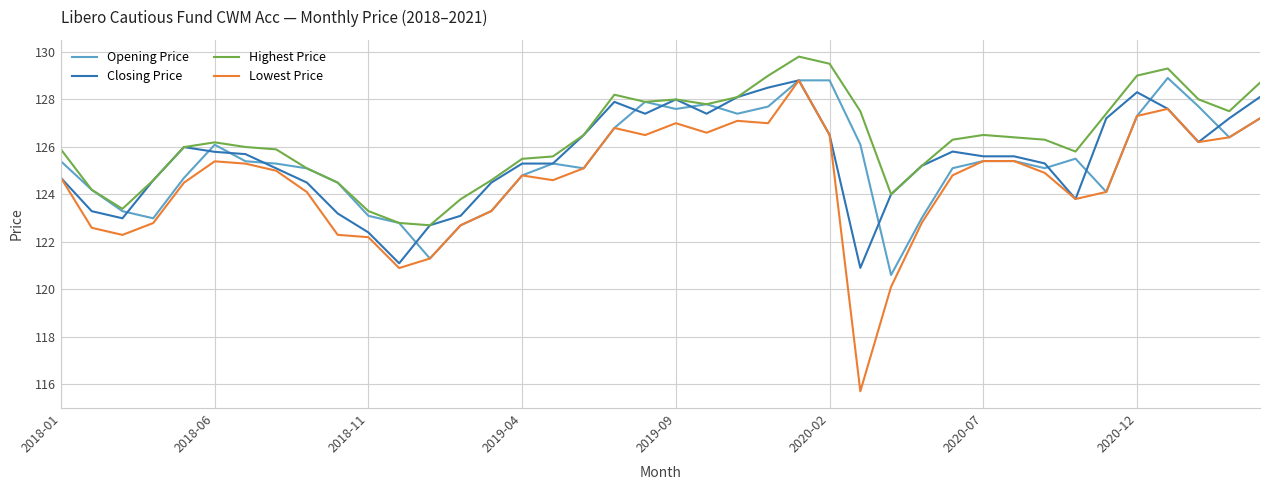

Count the number of categories in the chart.

40